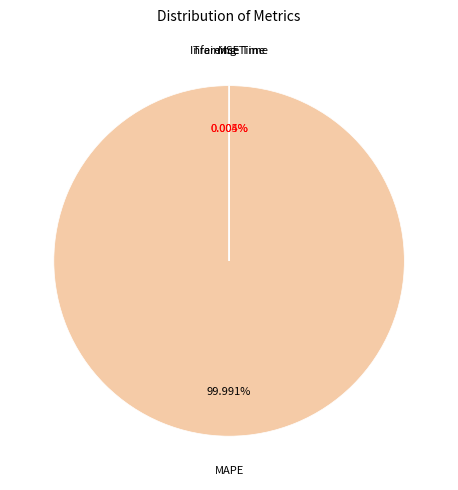

True or false: MSE accounts for 15% of the total.

False